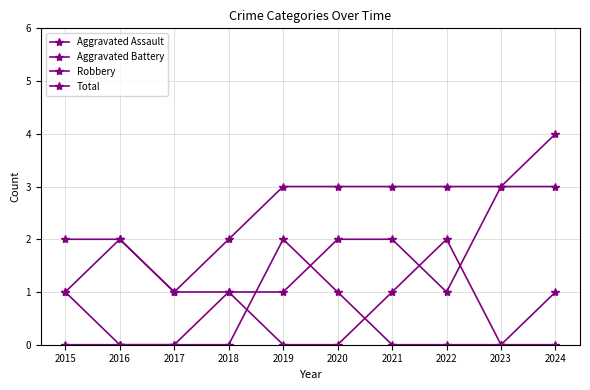

What is the value of the Robbery point at the 10th from the left?

3